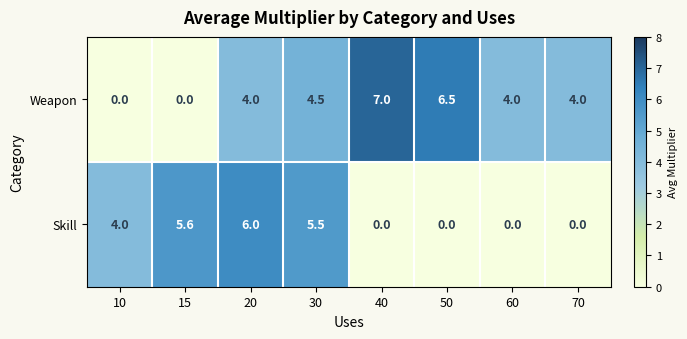

What is the spread (max minus min) of values at 50?

6.5